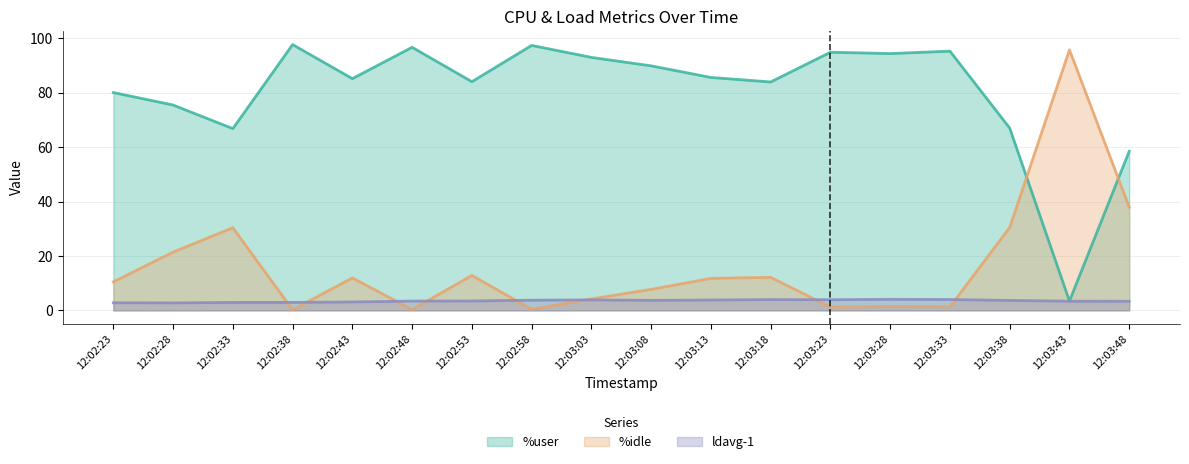

At which label does %idle (line) reach its minimum?

12:02:38